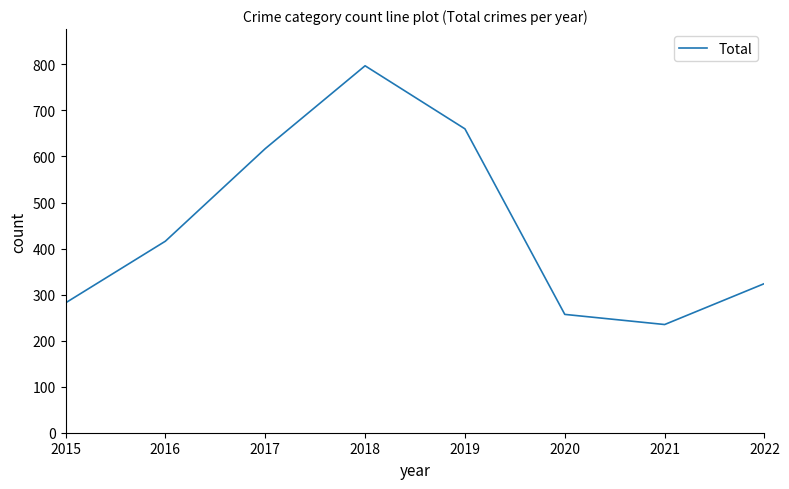

The value at 2020 is 257. True or false?

True